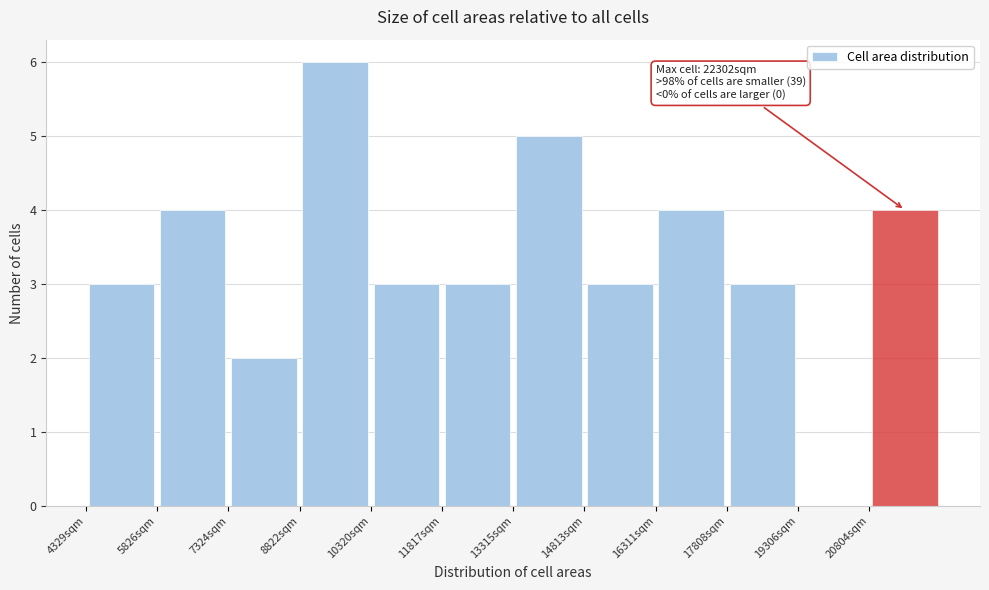

Over which range of the x-axis is the bar tallest?

8800 to 10400